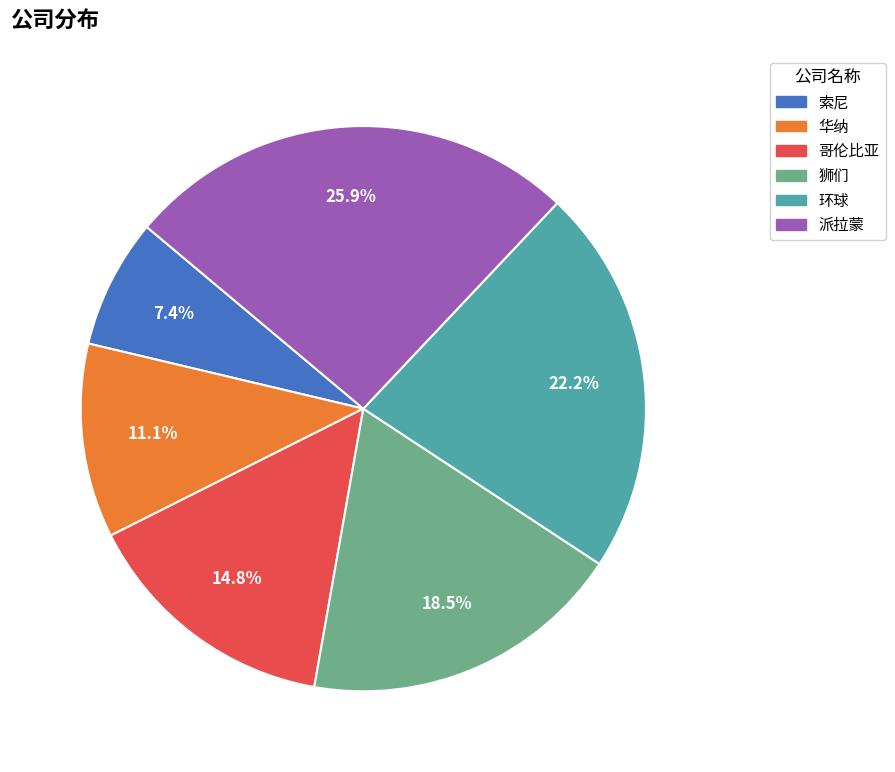

What is the total percentage of 狮们 and 索尼?

25.9%